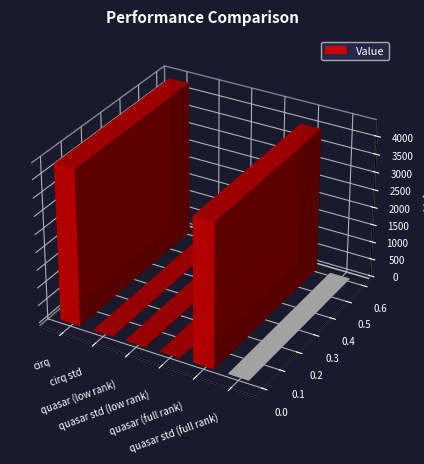

List the labels in order of value, smallest first.

quasar std (full rank), quasar std (low rank), cirq std, quasar (low rank), quasar (full rank), cirq